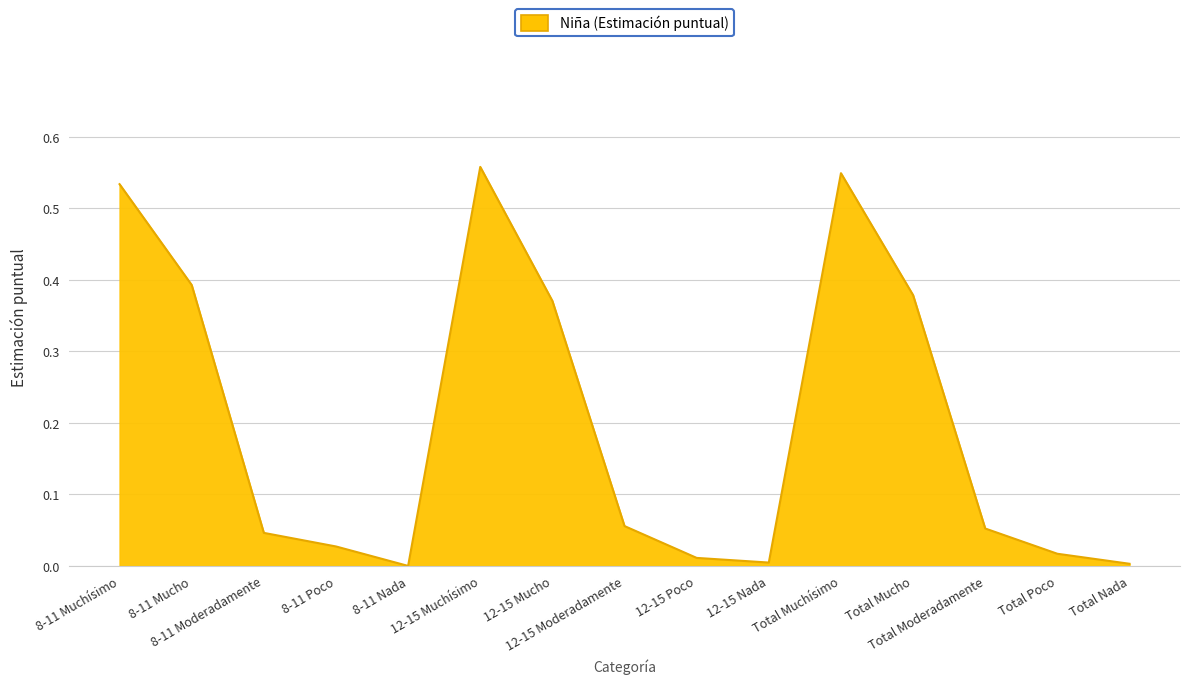

Reading left to right, what are all the values shown in this chart?

0.5	0.4	0.0	0.0	0.0	0.6	0.4	0.1	0.0	0.0	0.5	0.4	0.1	0.0	0.0